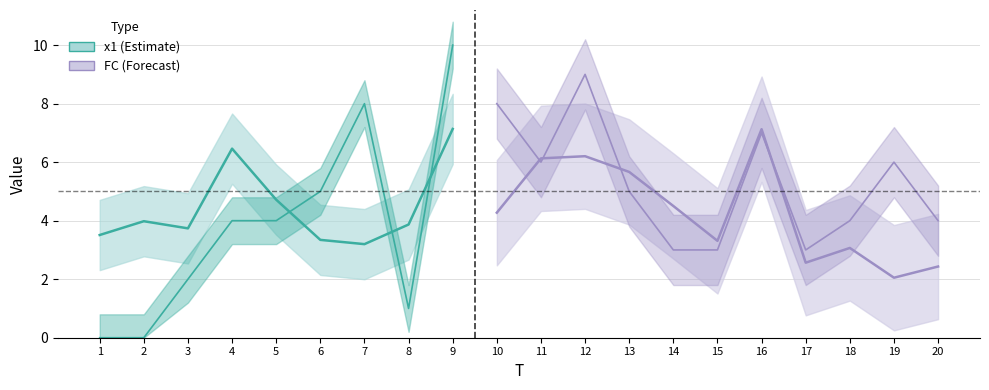

Which series ends up on top after the final intersection of FC and x1?

FC